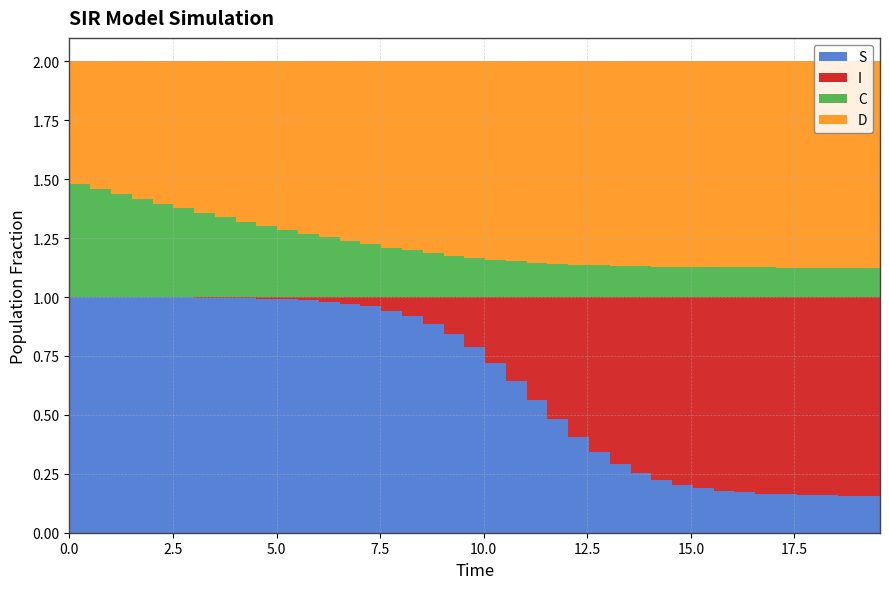

Reading left to right, transcribe all the data shown in this chart.

S: 1.0	1.0	1.0	1.0	1.0	1.0	1.0	1.0	1.0	1.0	1.0	1.0	1.0	1.0	1.0	1.0	0.9	0.9	0.9	0.8	0.8	0.7	0.6	0.6	0.5	0.4	0.3	0.3	0.3	0.2	0.2	0.2	0.2	0.2	0.2	0.2	0.2	0.2	0.2	0.2
I: 0.0	0.0	0.0	0.0	0.0	0.0	0.0	0.0	0.0	0.0	0.0	0.0	0.0	0.0	0.0	0.0	0.1	0.1	0.1	0.2	0.2	0.3	0.4	0.4	0.5	0.6	0.7	0.7	0.7	0.8	0.8	0.8	0.8	0.8	0.8	0.8	0.8	0.8	0.8	0.8
C: 0.5	0.5	0.5	0.4	0.4	0.4	0.4	0.4	0.3	0.3	0.3	0.3	0.3	0.3	0.2	0.2	0.2	0.2	0.2	0.2	0.2	0.2	0.2	0.1	0.1	0.1	0.1	0.1	0.1	0.1	0.1	0.1	0.1	0.1	0.1	0.1	0.1	0.1	0.1	0.1
D: 0.5	0.5	0.5	0.6	0.6	0.6	0.6	0.6	0.7	0.7	0.7	0.7	0.7	0.7	0.8	0.8	0.8	0.8	0.8	0.8	0.8	0.8	0.8	0.9	0.9	0.9	0.9	0.9	0.9	0.9	0.9	0.9	0.9	0.9	0.9	0.9	0.9	0.9	0.9	0.9